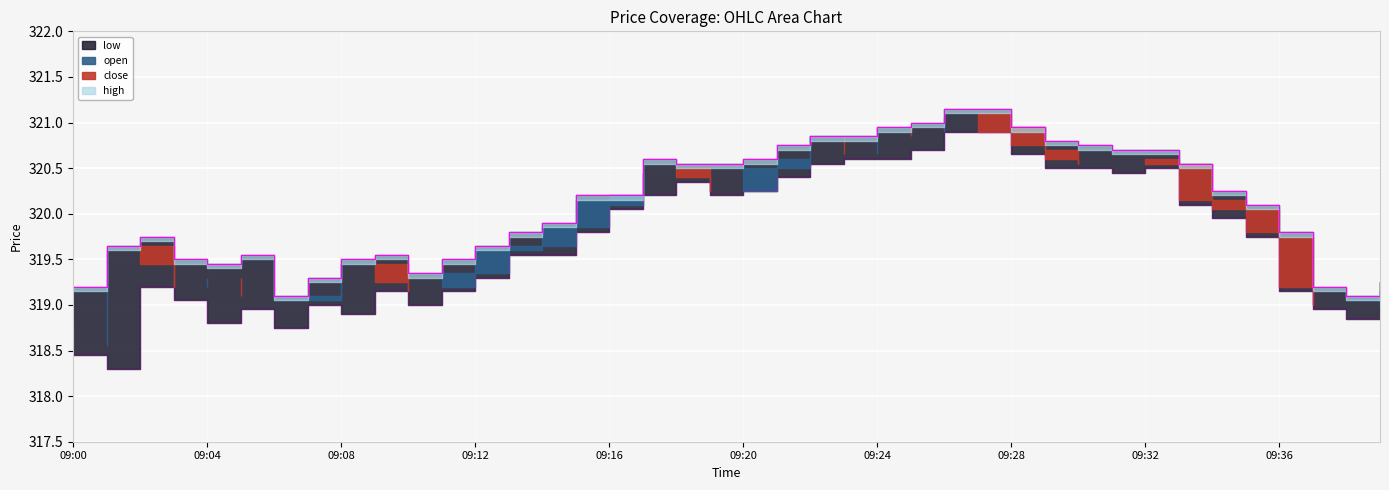

At which category is the sum across all series the highest?

09:26